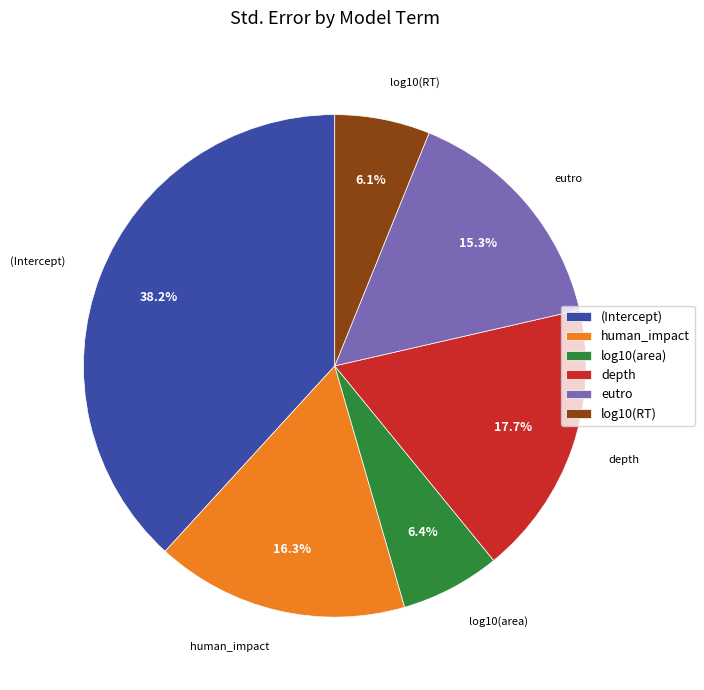

To the nearest percent, what is the difference between the largest and smallest slice percentages?

32%